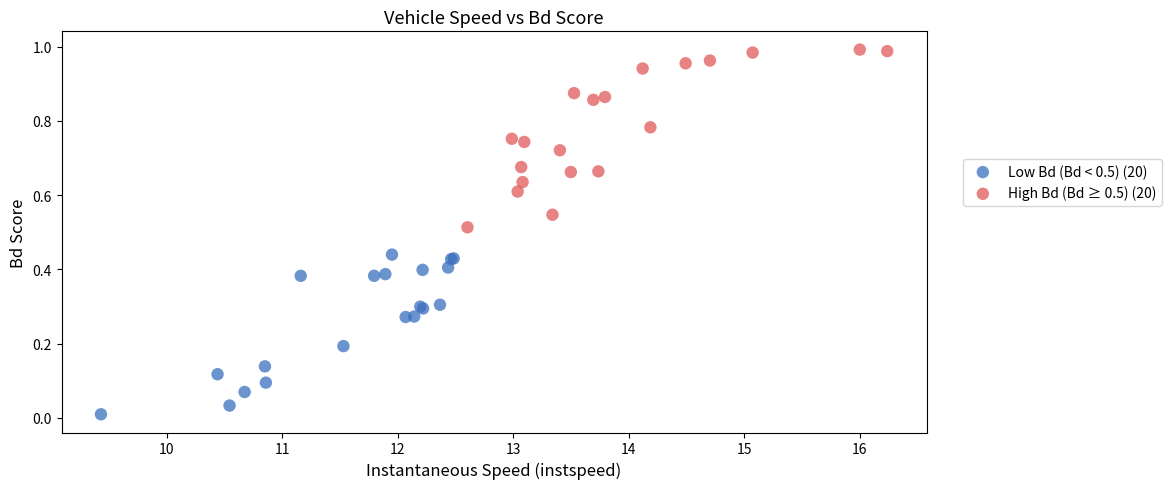

Which series contains the lowest Y value?

Low Bd (Bd < 0.5) (20)